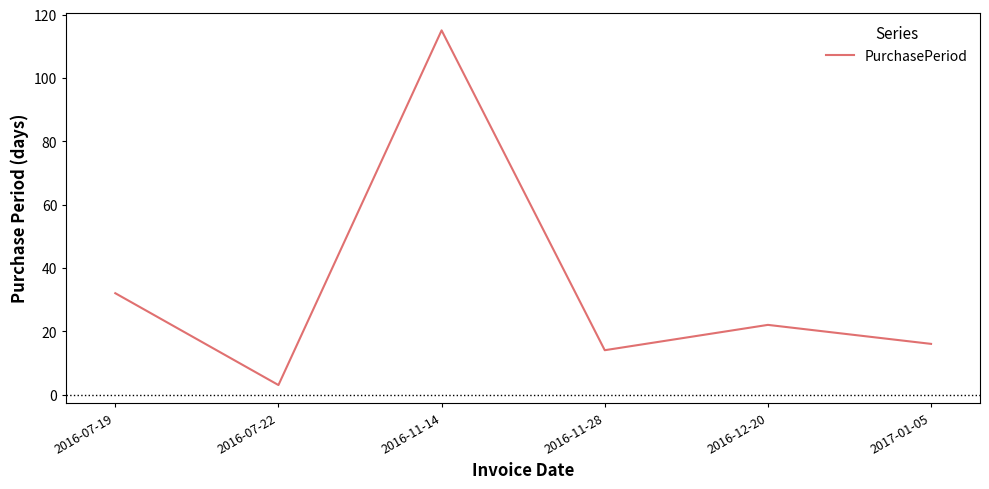

How many categories are shown in the chart?

6